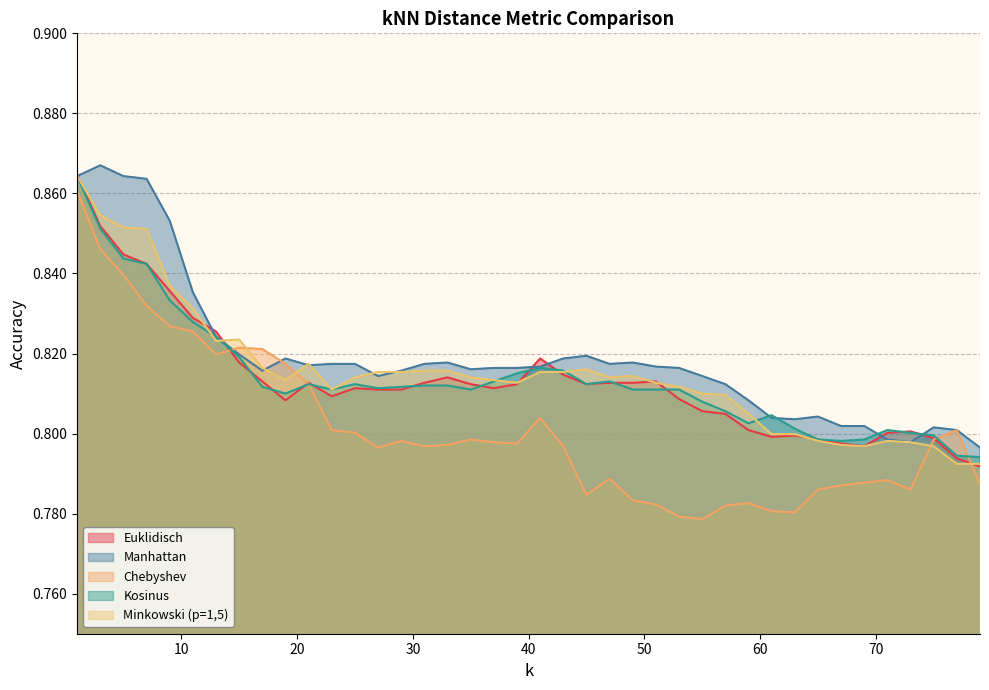

What is the average value of the Euklidisch series?

0.8